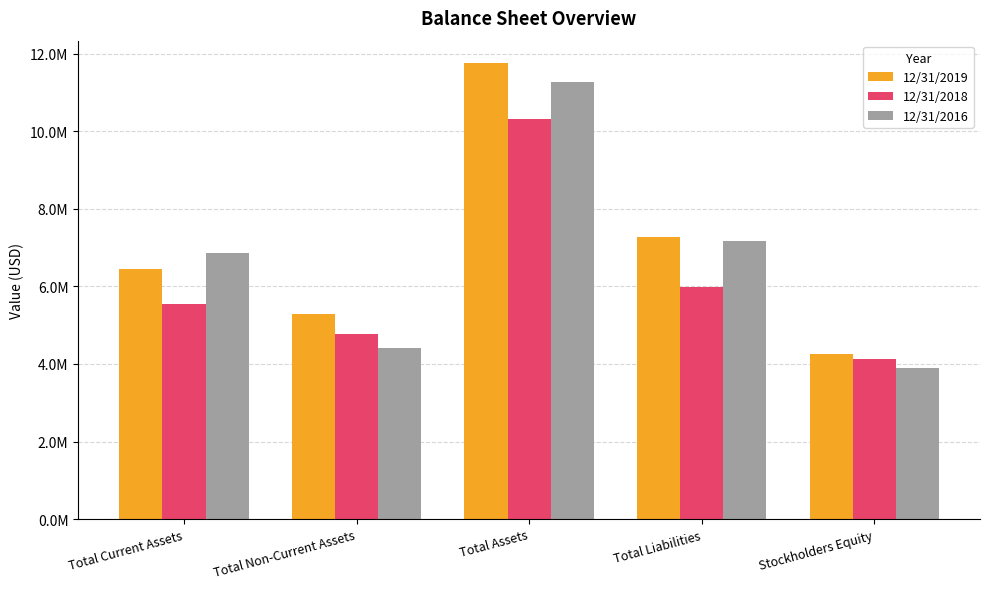

Are the bars horizontal?

No